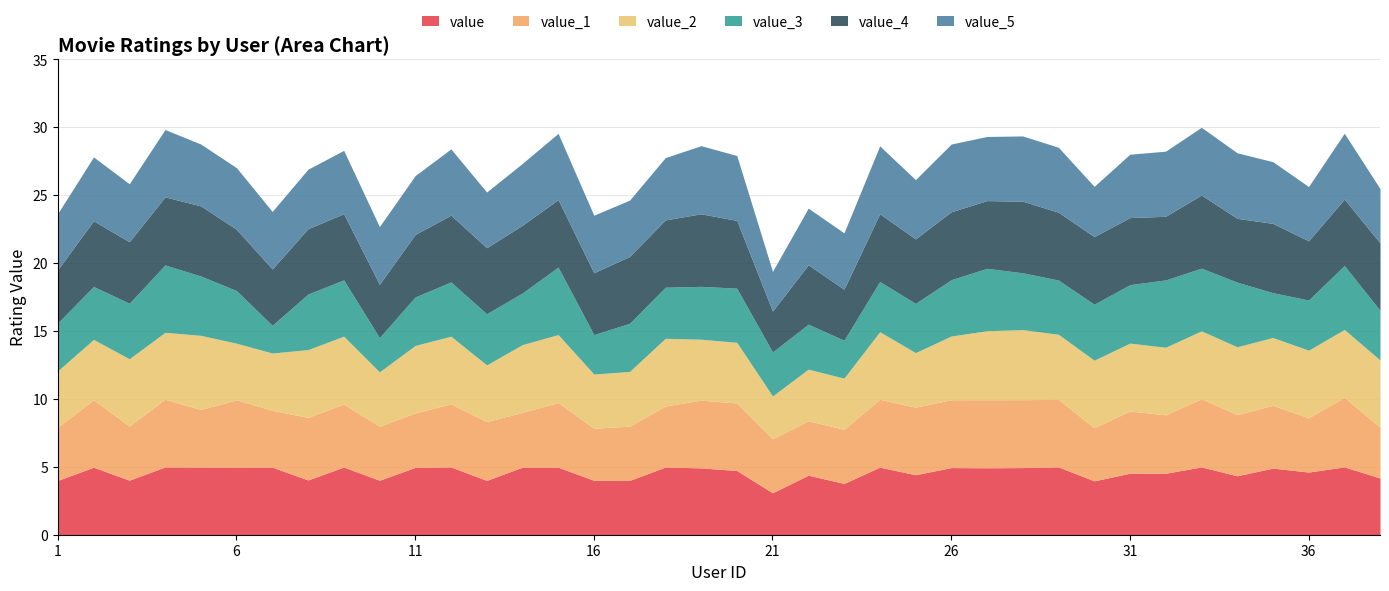

Is the value of value_1 at 12 greater than the value of value_4 at 3?

Yes